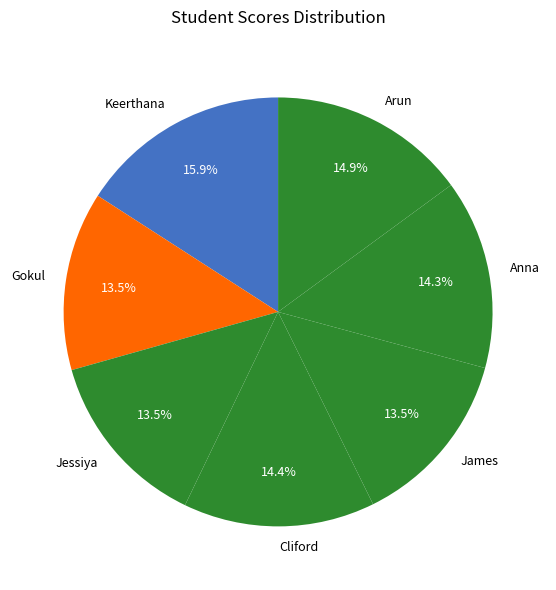

To the nearest percent, what is the average slice percentage?

14%